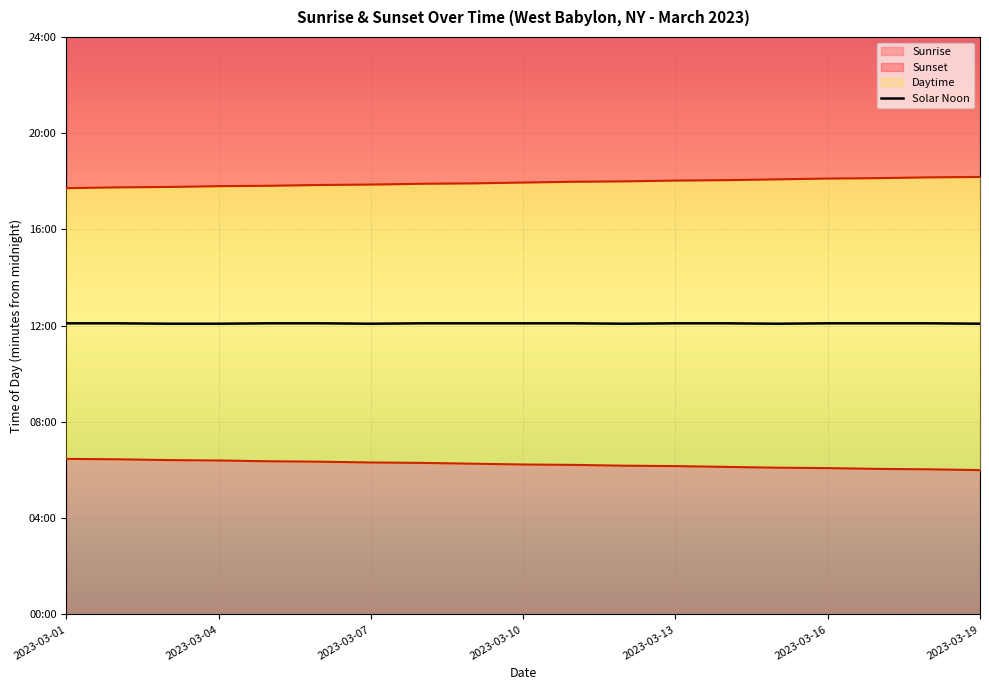

True or false: the data shows 725 at 2023-03-07.

True